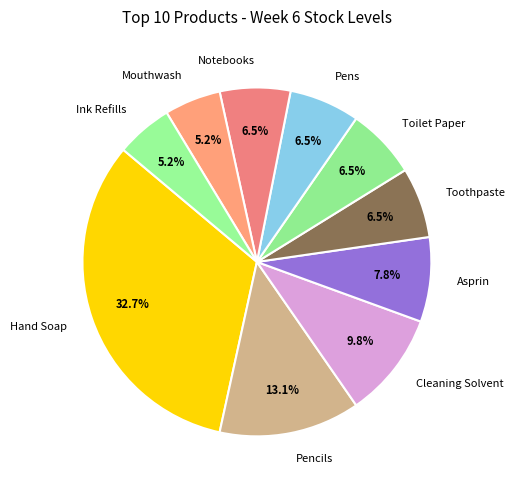

To the nearest percent, what is the average slice percentage?

10%